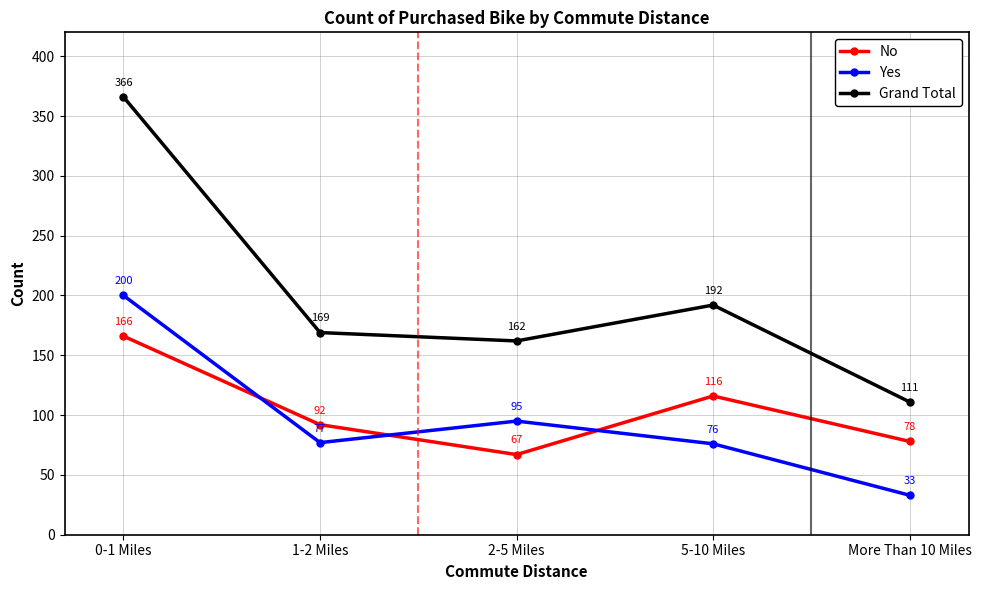

True or false: No has a value of 78 at More Than 10 Miles.

True